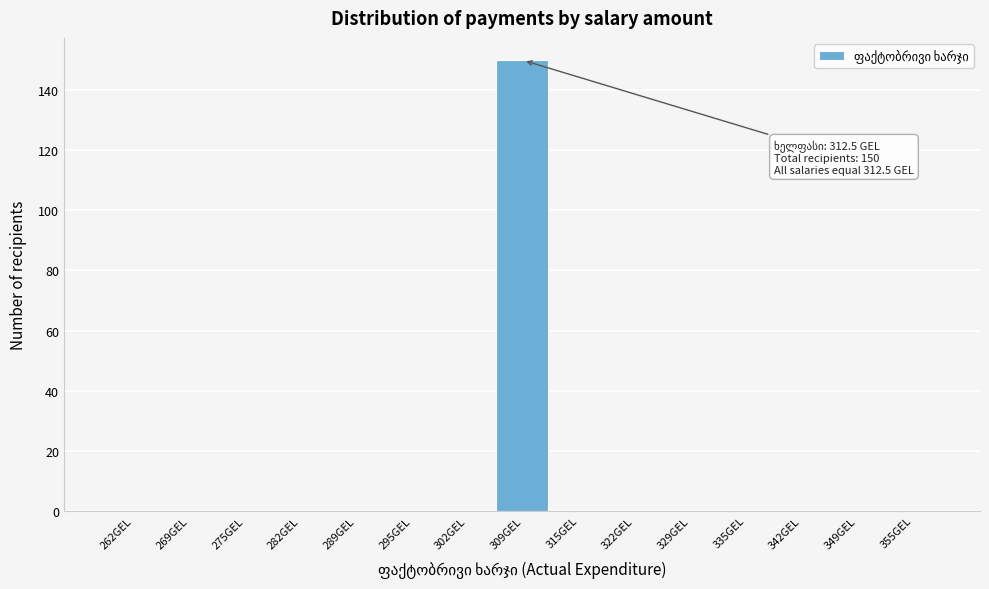

Reading right to left, what are all the values shown in this chart?

355GEL=0	349GEL=0	342GEL=0	335GEL=0	329GEL=0	322GEL=0	315GEL=0	309GEL=150	302GEL=0	295GEL=0	289GEL=0	282GEL=0	275GEL=0	269GEL=0	262GEL=0